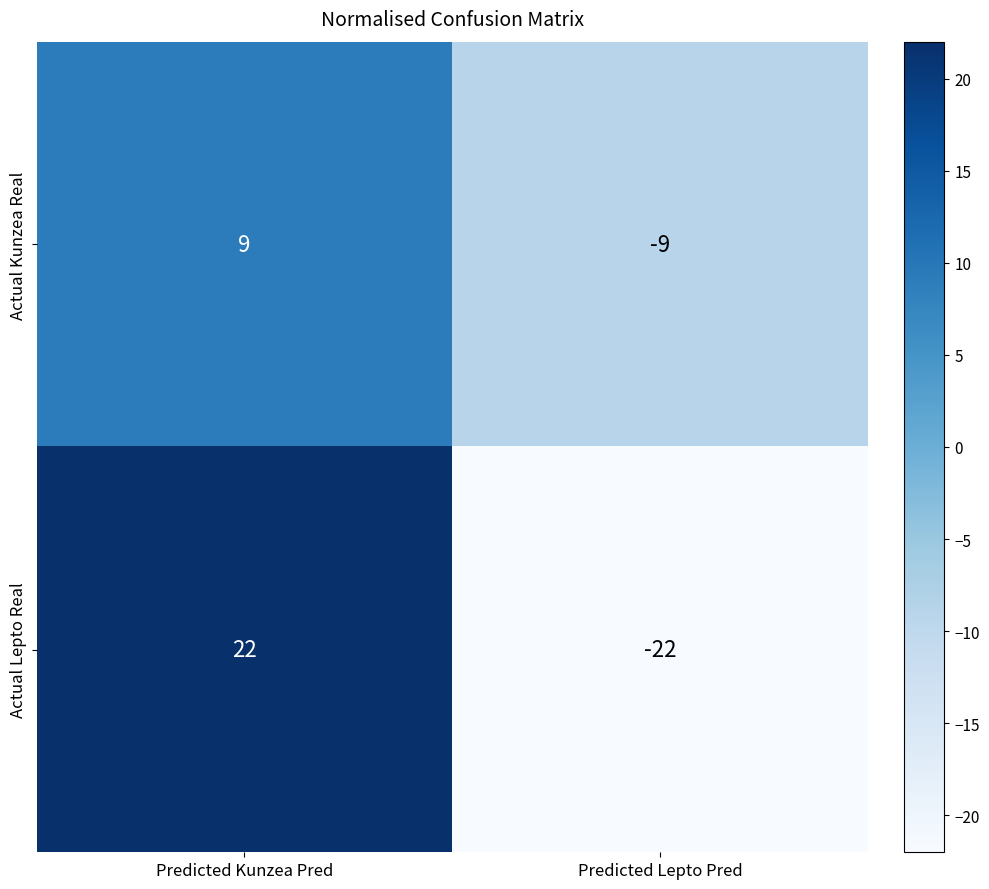

What is the difference between the Actual Kunzea Real values at Predicted Lepto Pred and Predicted Kunzea Pred?

18